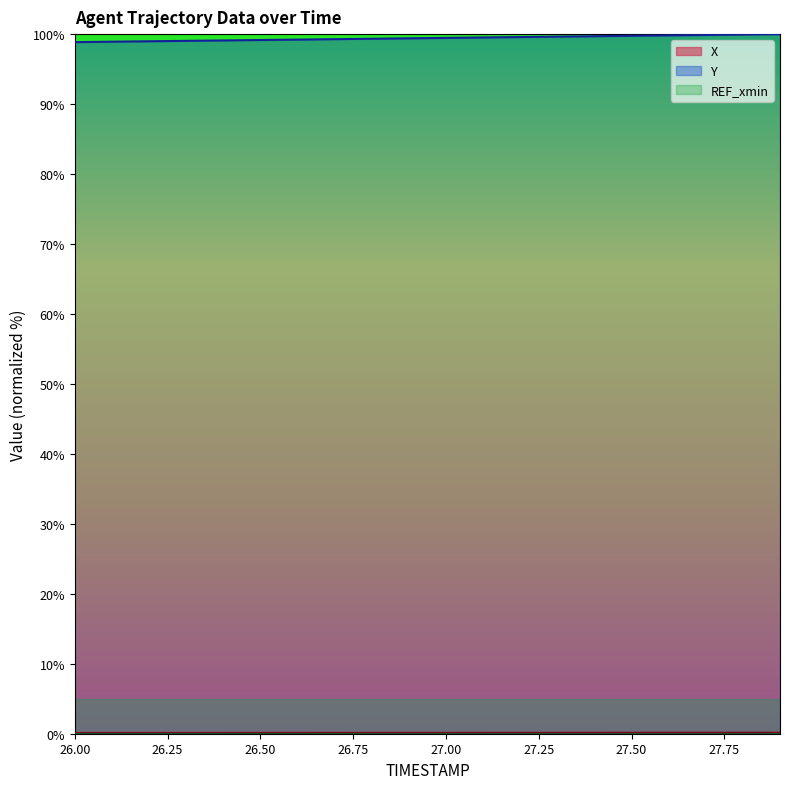

What is the highest value of the Y series?

100.0